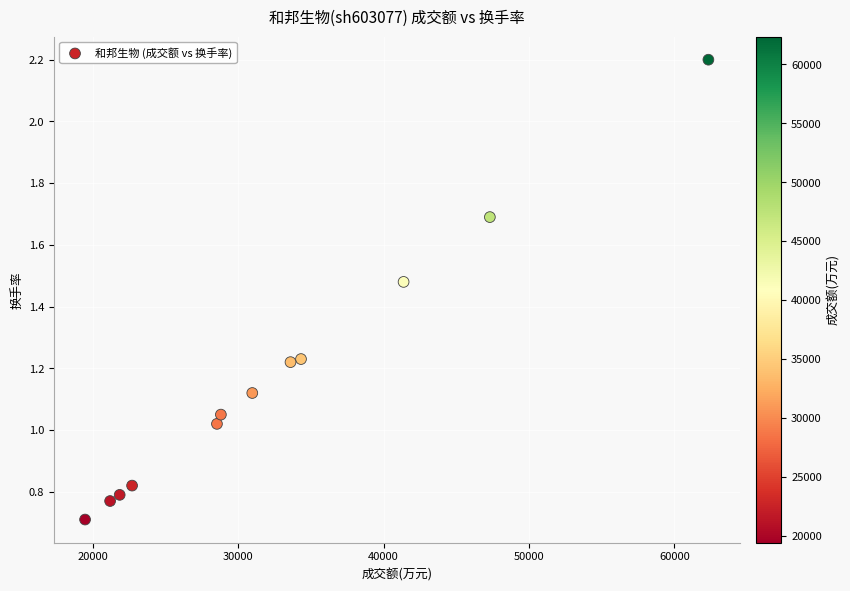

What is the range of X values (max minus min)?

42877.0